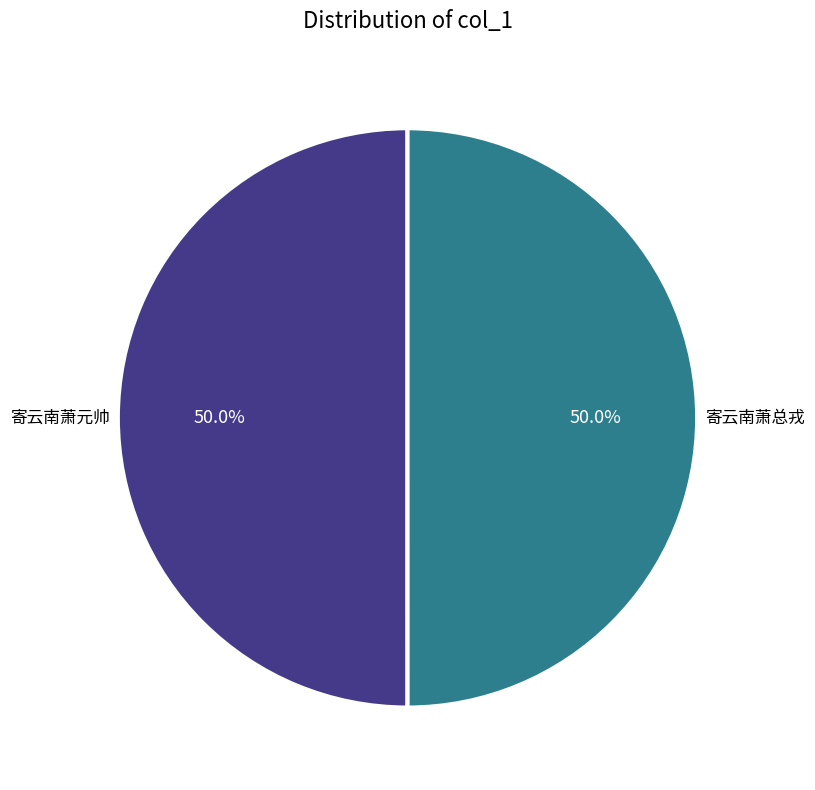

Which slice is the largest?

寄云南萧元帅